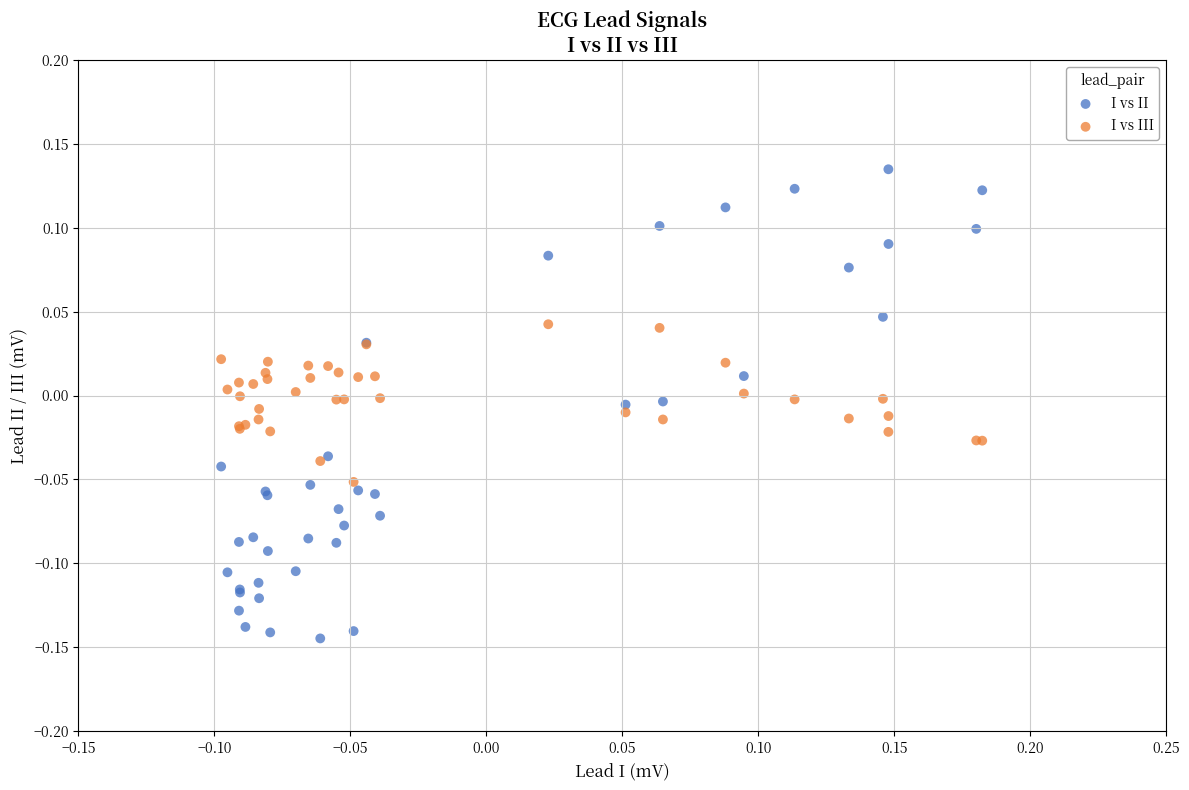

Which series has the largest Y range (max minus min)?

I vs II